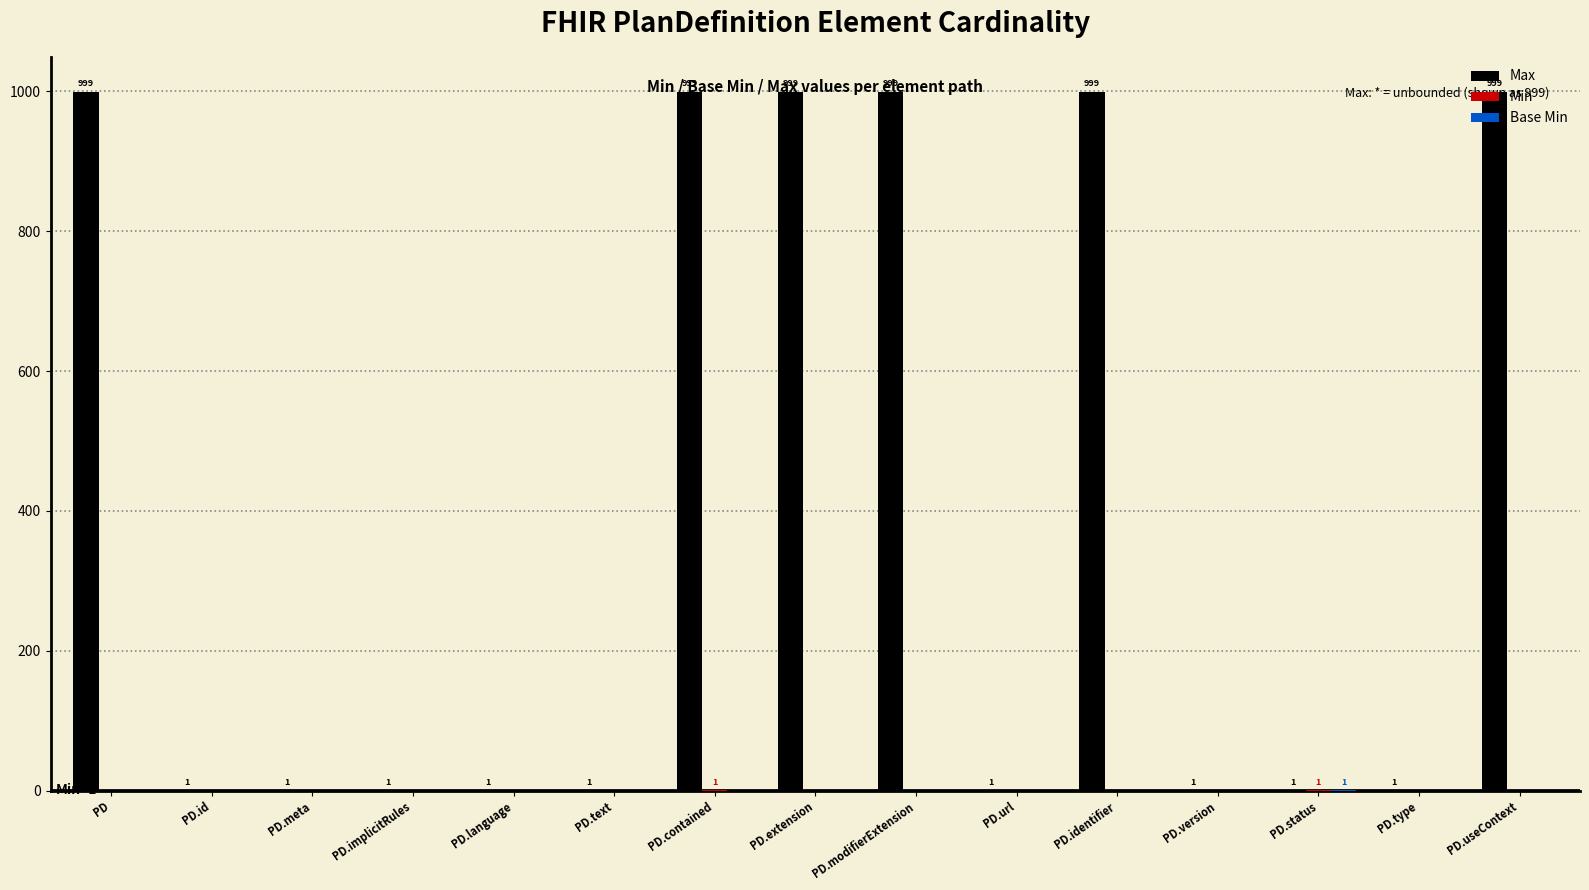

Count the number of data series in this chart.

3